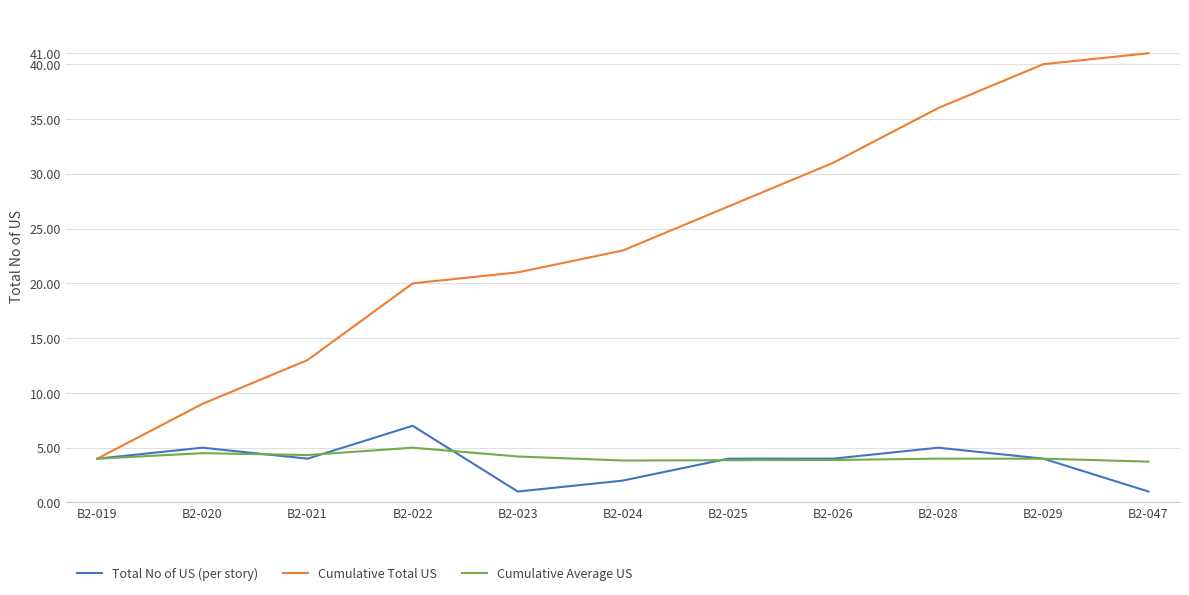

What is the total value across all series at B2-022?

32.0